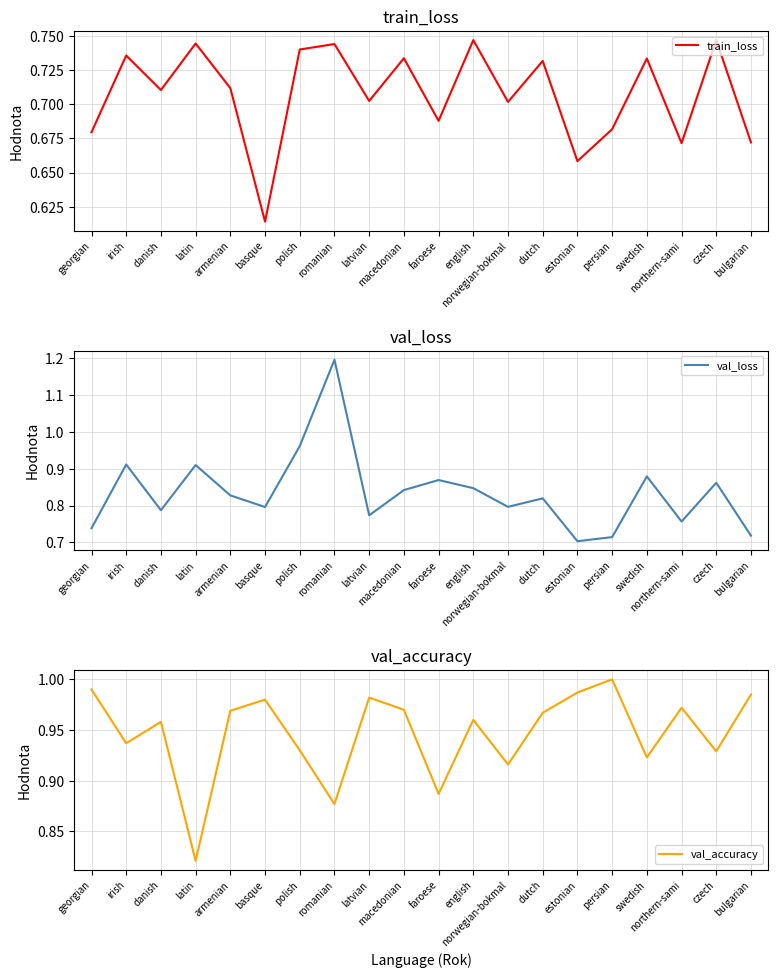

What is the minimum value shown in the chart?

0.6